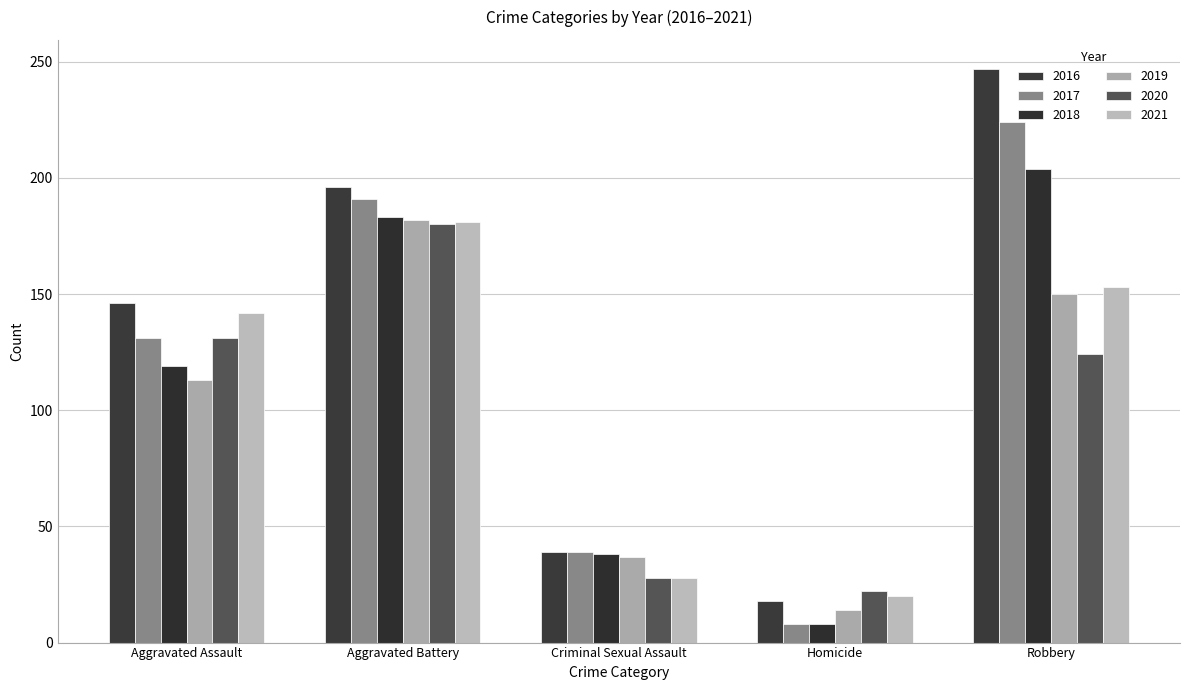

What is the label of the 2nd bar from the left?

Aggravated Battery